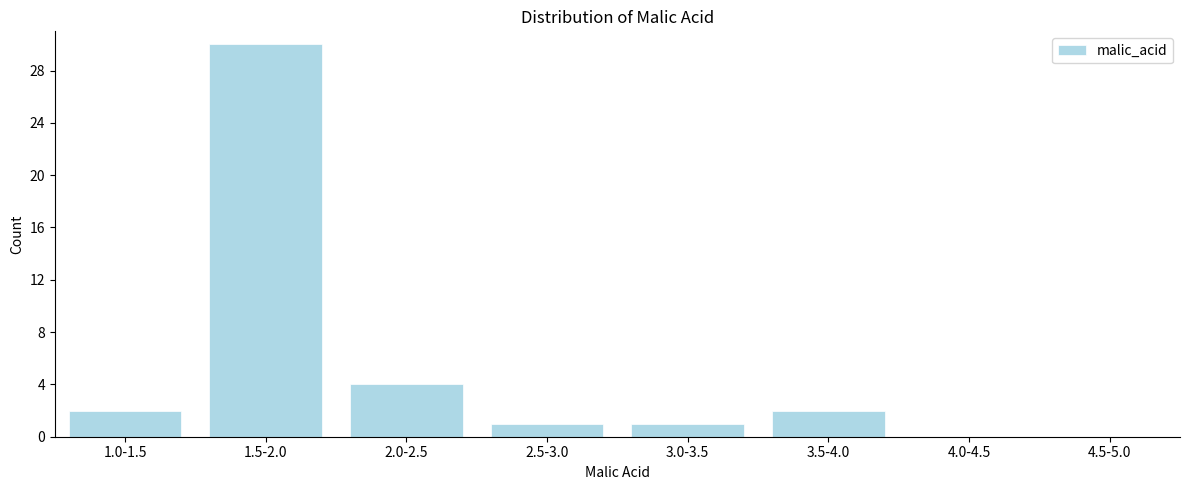

Reading left to right, list all the values displayed in this chart.

1.0-1.5=2	1.5-2.0=30	2.0-2.5=4	2.5-3.0=1	3.0-3.5=1	3.5-4.0=2	4.0-4.5=0	4.5-5.0=0